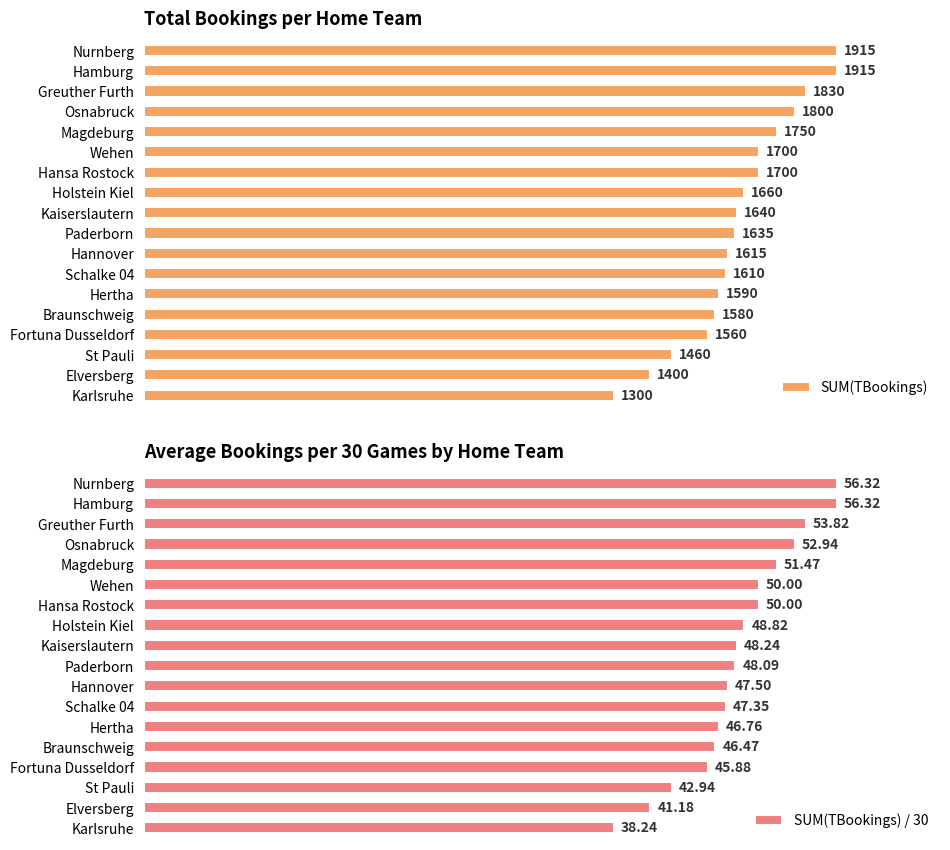

Which series has the largest total across all categories?

SUM(TBookings)